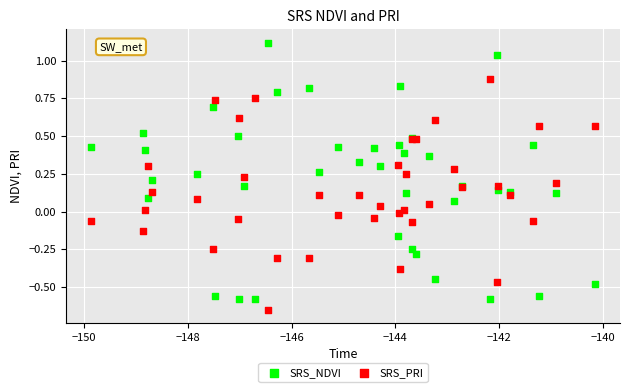

What are all the series names shown in the legend?

SRS_NDVI, SRS_PRI